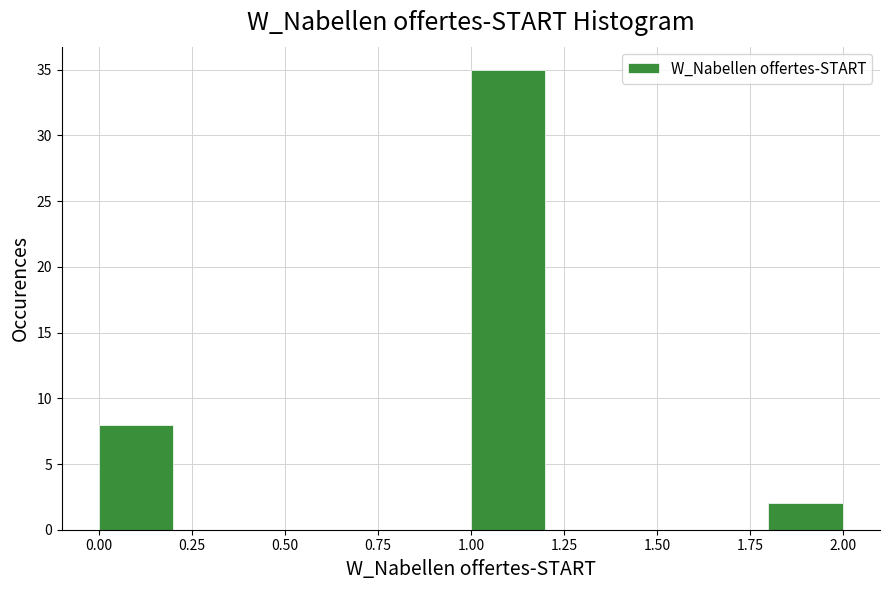

What is the height of the bar covering 1.8 to 2.0 on the x-axis? The values are not printed on the chart, so give them approximately, as read against the axis.

2